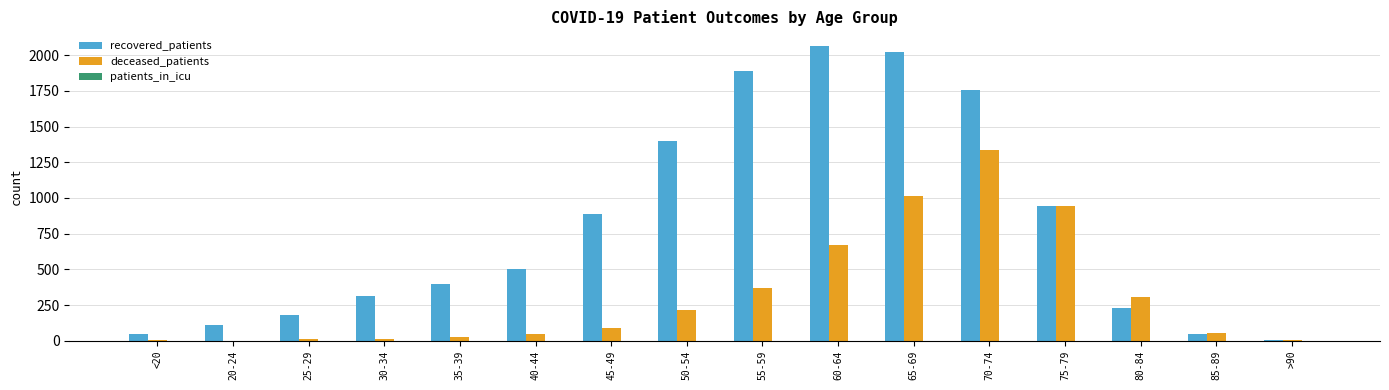

Where is recovered_patients nearest to the value 1035?

75-79